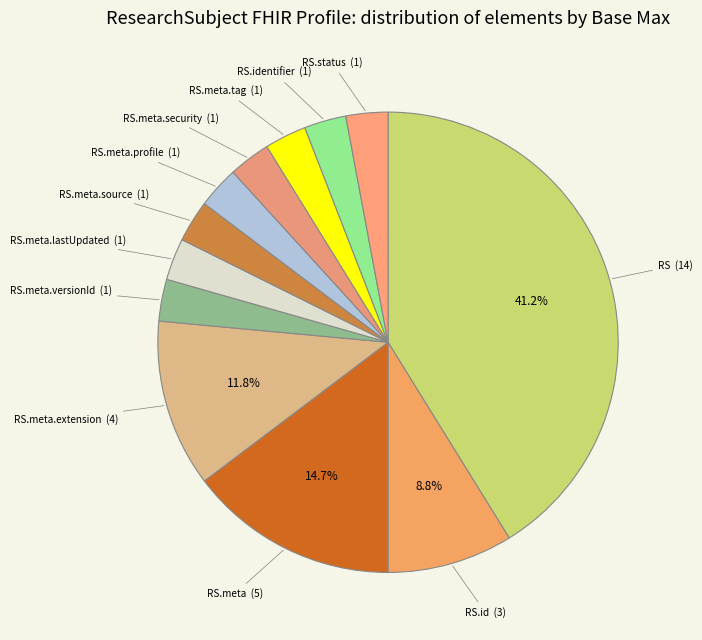

Count the number of slices in the pie.

12